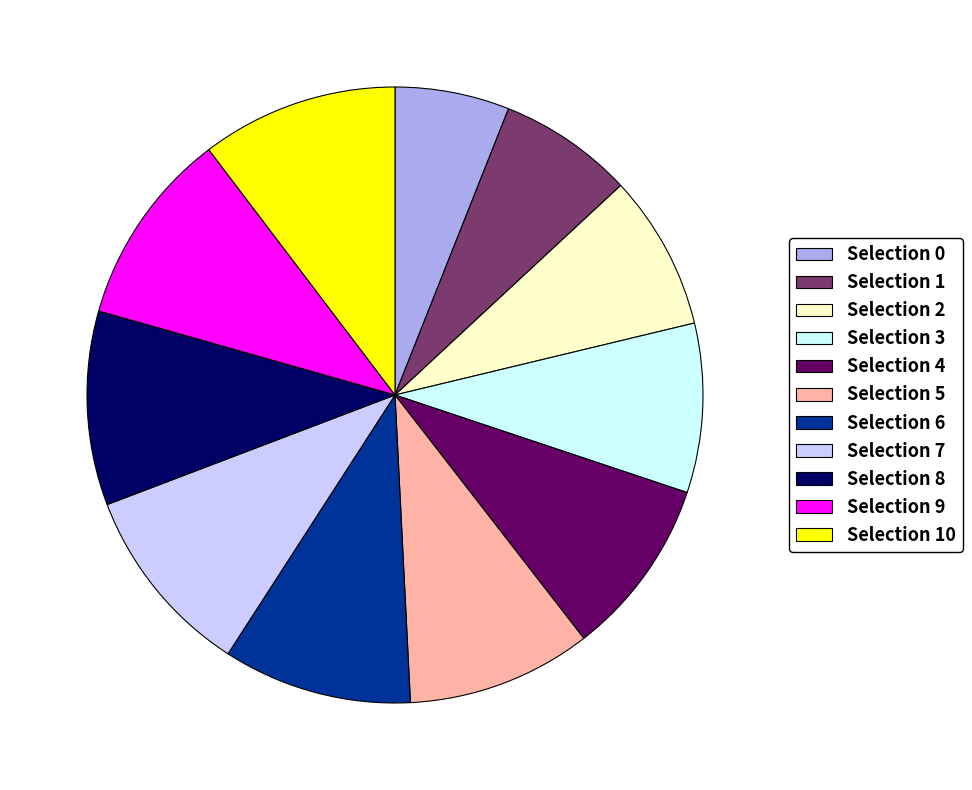

Which slice is the smallest?

Selection 0